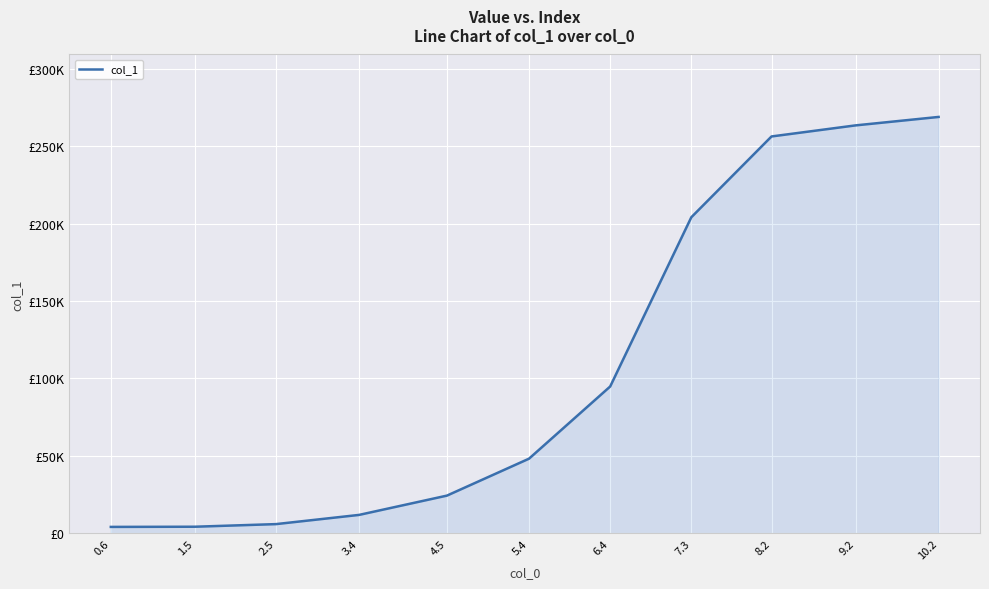

What is the change in value from 2.5 to 5.4?

+42246.0